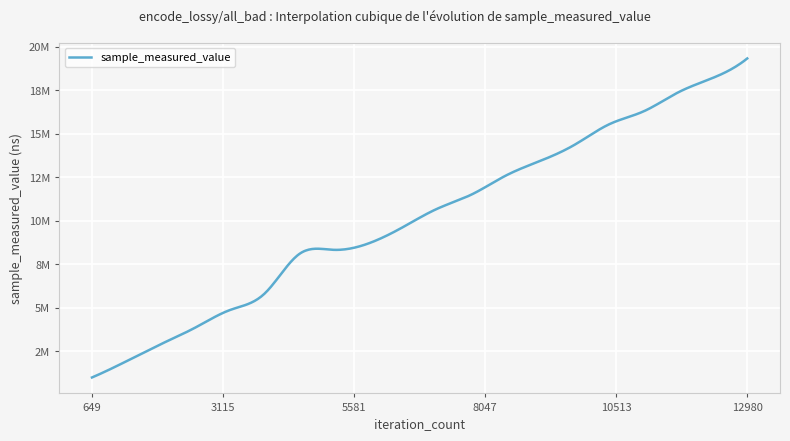

Reading right to left, extract all data points from this chart.

12980=19317617	12331=18197512	11682=17370783	11033=16282549	10384=15539032	9735=14364546	9086=13433289	8437=12588032	7788=11492949	7139=10673076	6490=9607874	5841=8677117	5192=8322482	4543=8066838	3894=5798719	3245=4863096	2596=3859011	1947=2905752	1298=1922763	649=989055